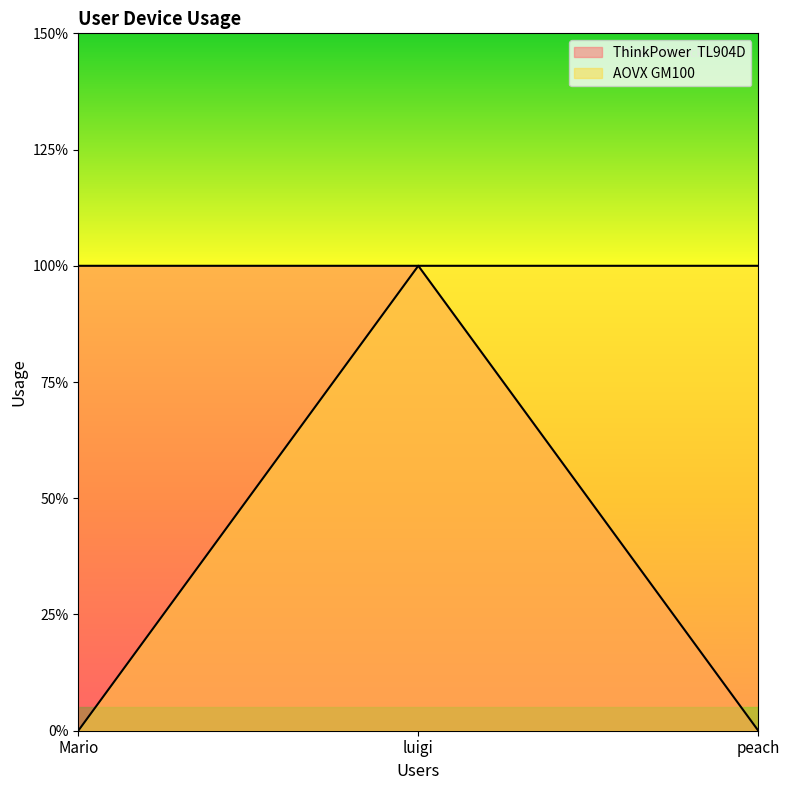

Rank the categories by ThinkPower  TL904D value from highest to lowest.

Mario, luigi, peach